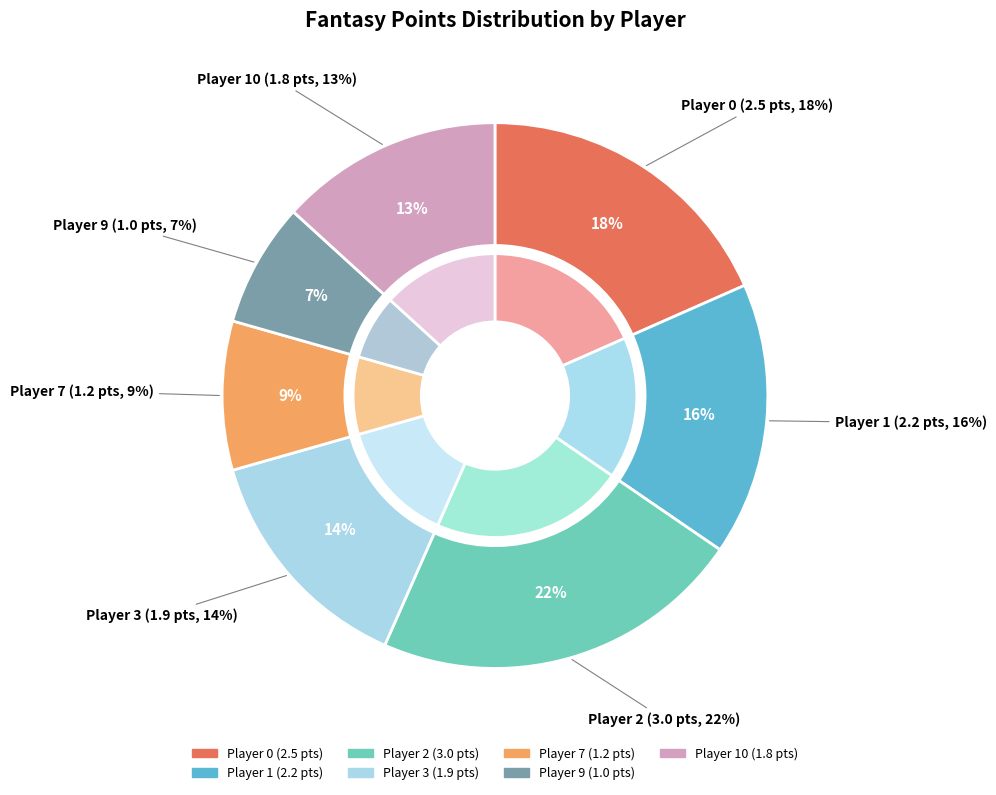

Approximately how many times larger is the value at 9 compared to 0?

0.4